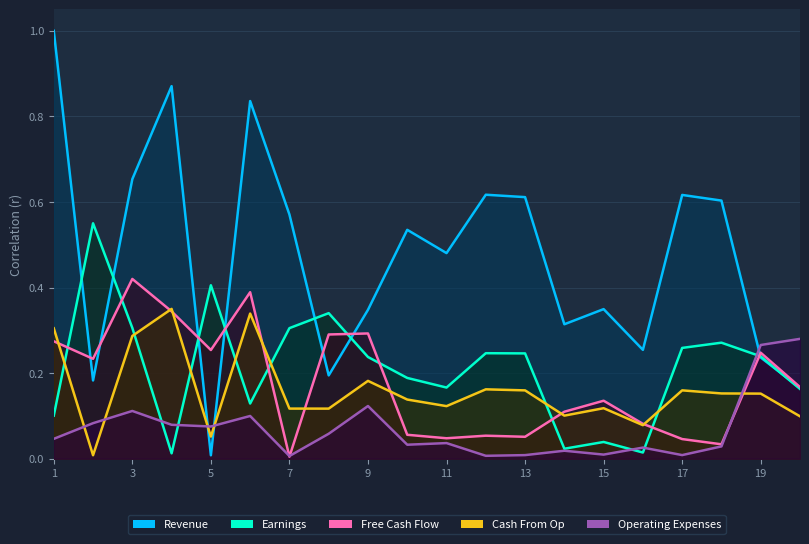

What is the average value of the Revenue series?

0.5